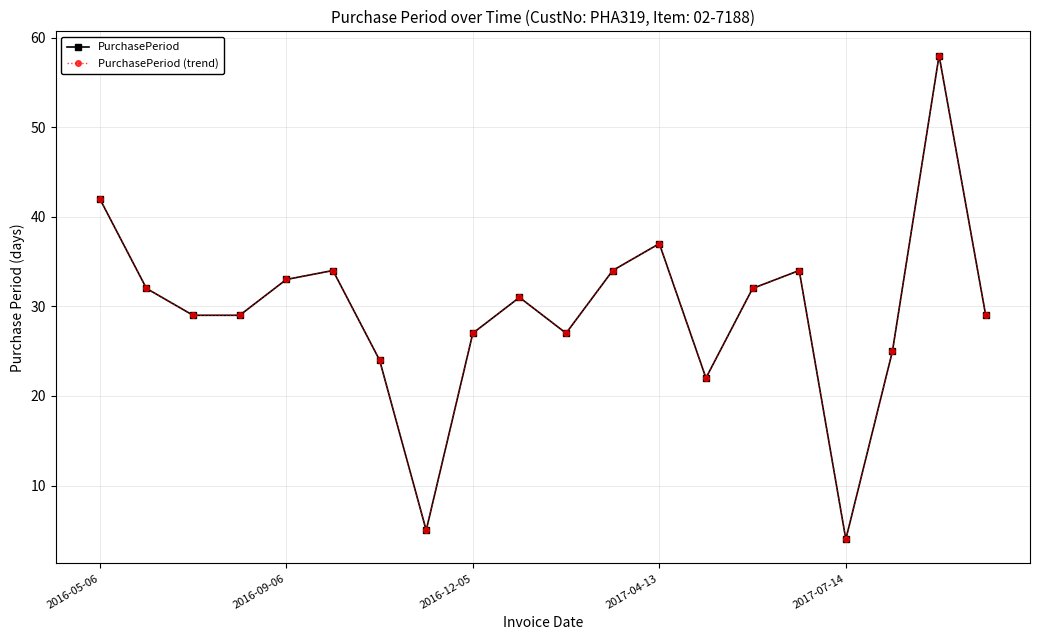

Does the chart have visible grid lines?

Yes